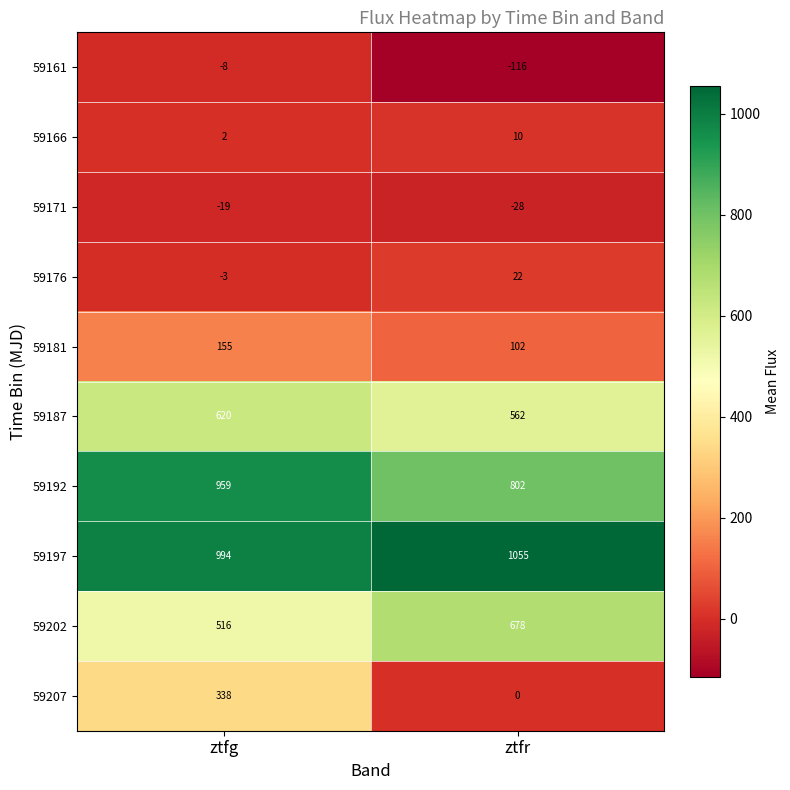

The 59192 series shows 802 at ztfr. True or false?

True